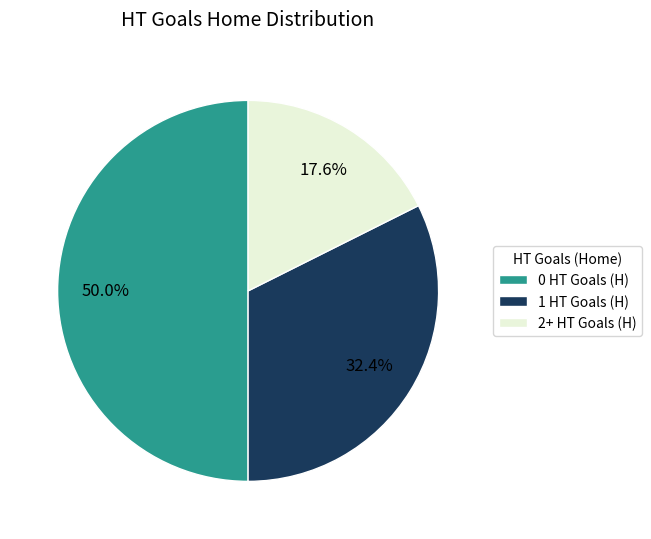

Which slice is the largest?

0 HT Goals (H)